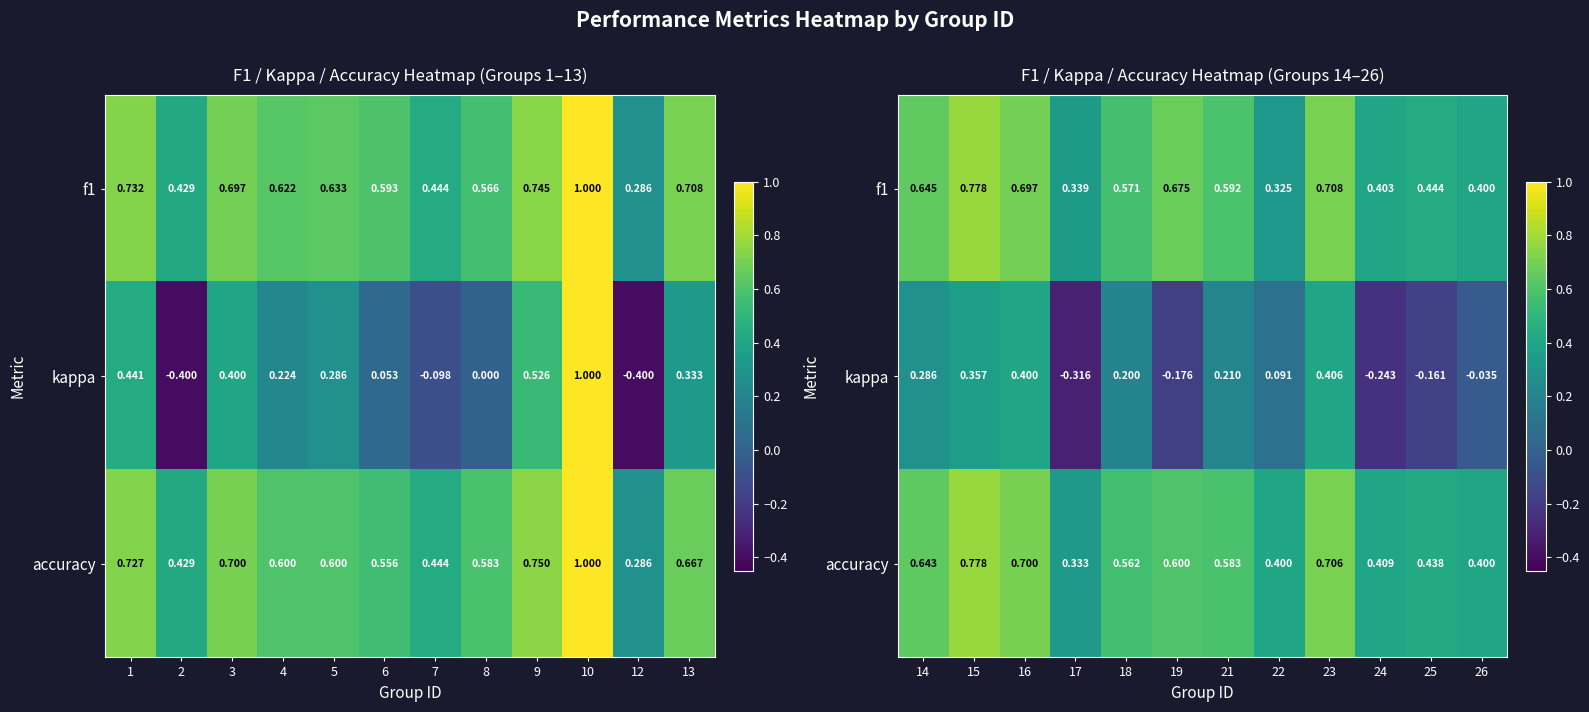

Which series has the widest spread of values?

kappa